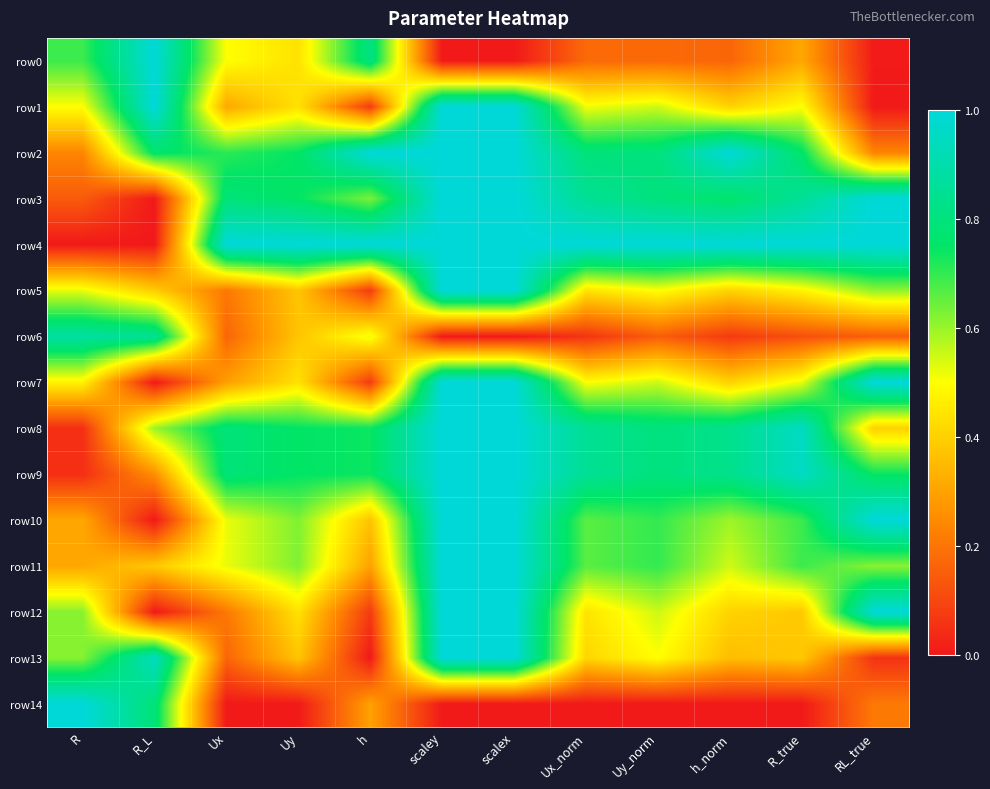

Which has a higher value, Ux_norm or Uy?

Uy